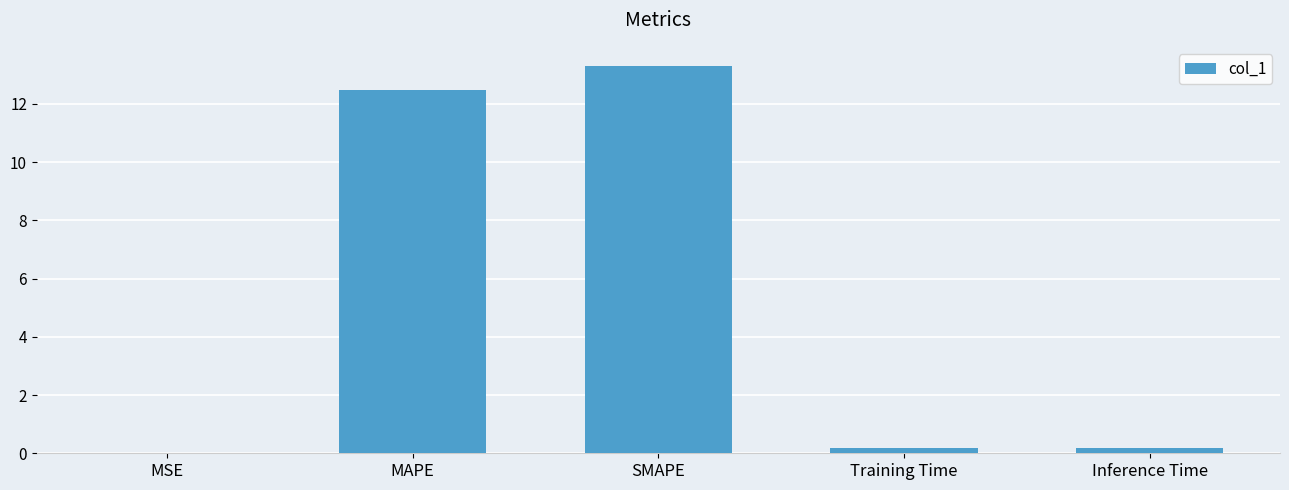

What is the change in value from SMAPE to Inference Time?

-13.1